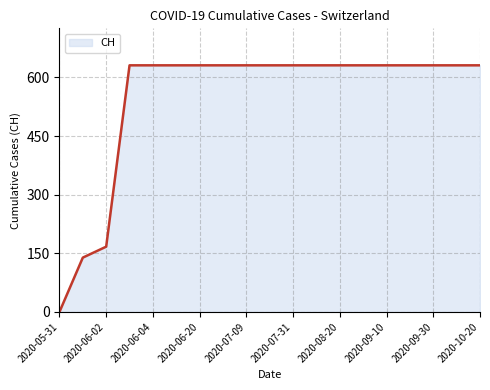

Reading left to right, what are all the values shown in this chart?

0	139	167	631	631	631	631	631	631	631	631	631	631	631	631	631	631	631	631